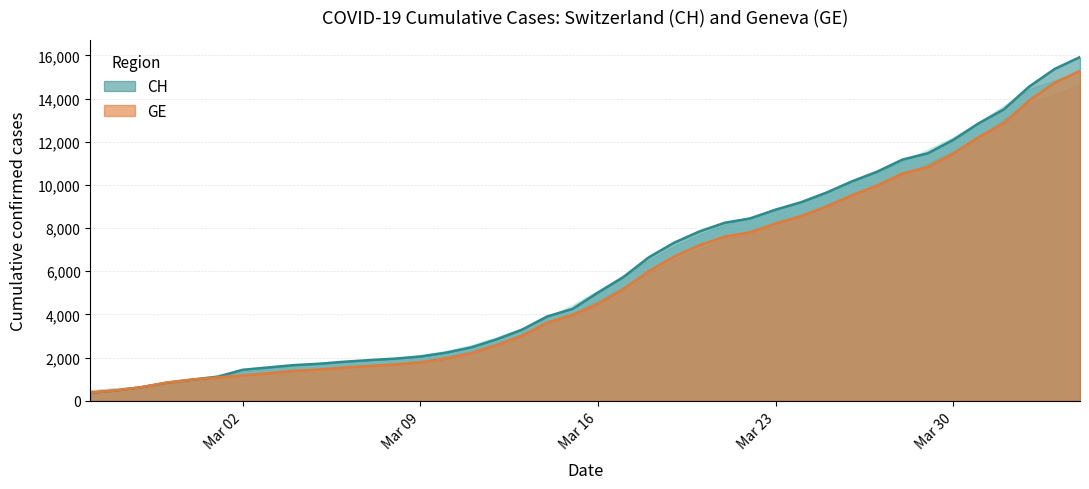

What is the maximum value for CH?

15926